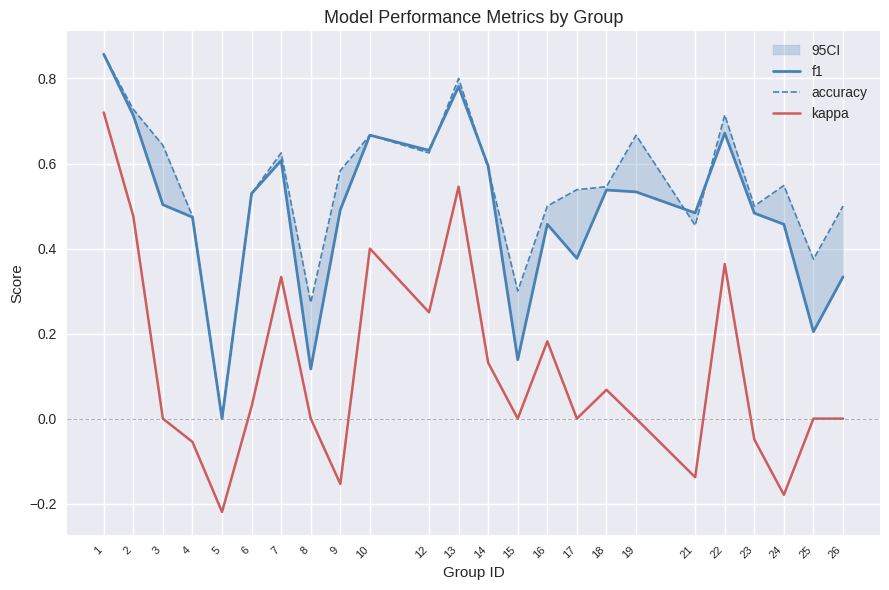

Which series has the widest spread of values?

kappa